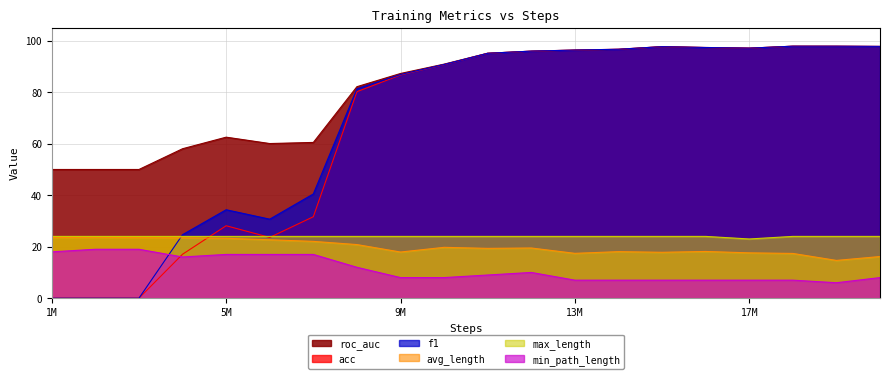

What are all the series names shown in the legend?

roc_auc, acc, f1, avg_length, max_length, min_path_length